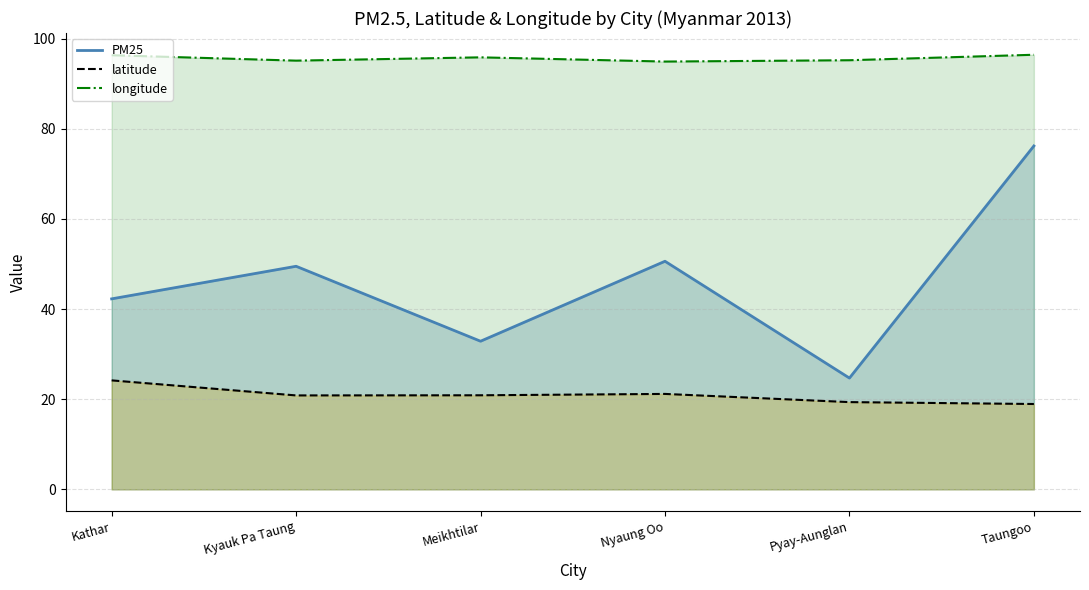

At which label is PM25 closest to 50?

Kyauk Pa Taung